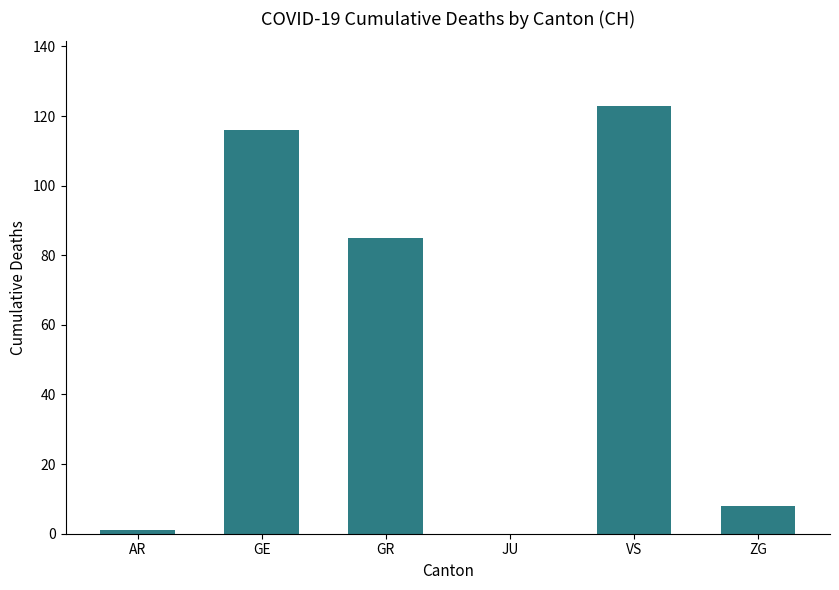

Reading right to left, what are all the values shown in this chart?

ZG=8	VS=123	JU=0	GR=85	GE=116	AR=1